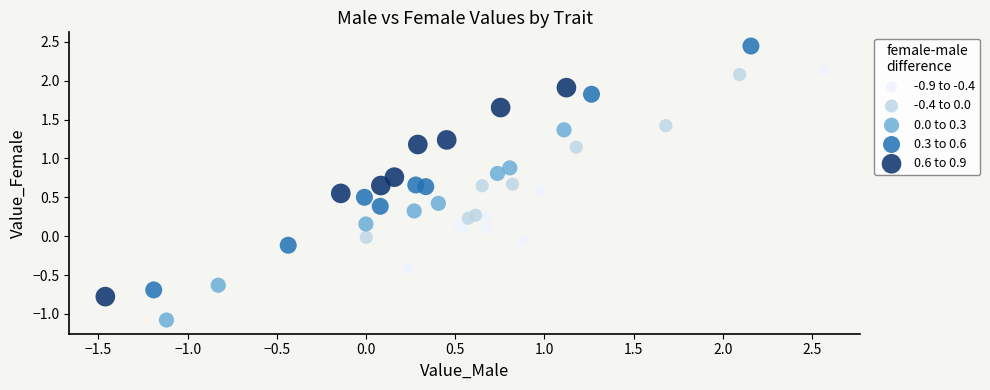

Which series reaches the maximum Y coordinate?

0.3 to 0.6